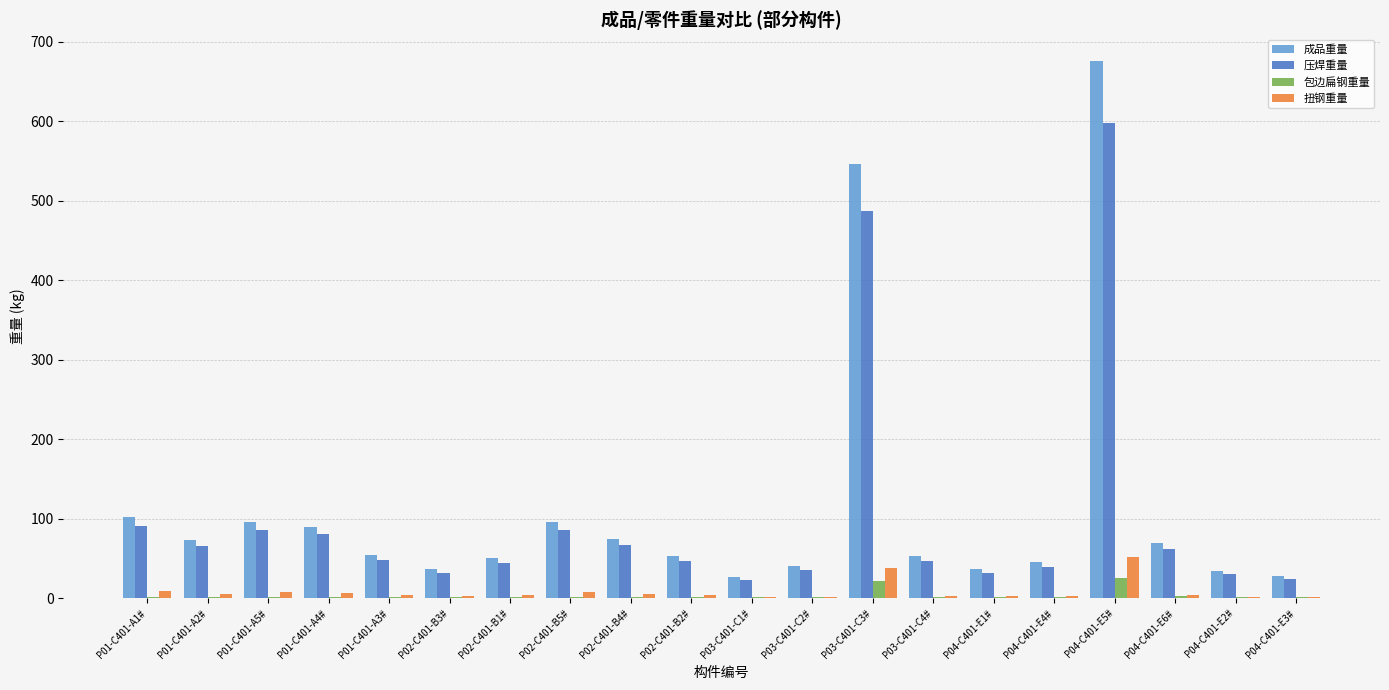

What is the sum of all 压焊重量 values?

2032.7